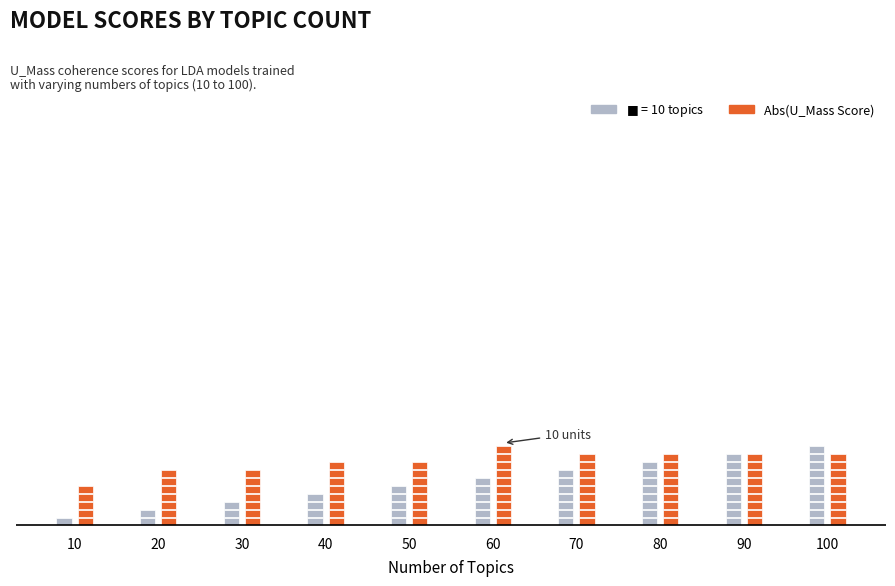

Between 10 and 90, which series saw the biggest shift?

NumTopics